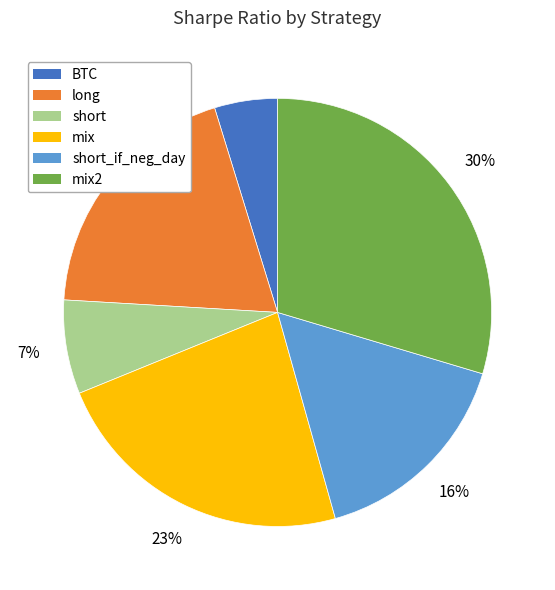

Which slice is the smallest?

BTC